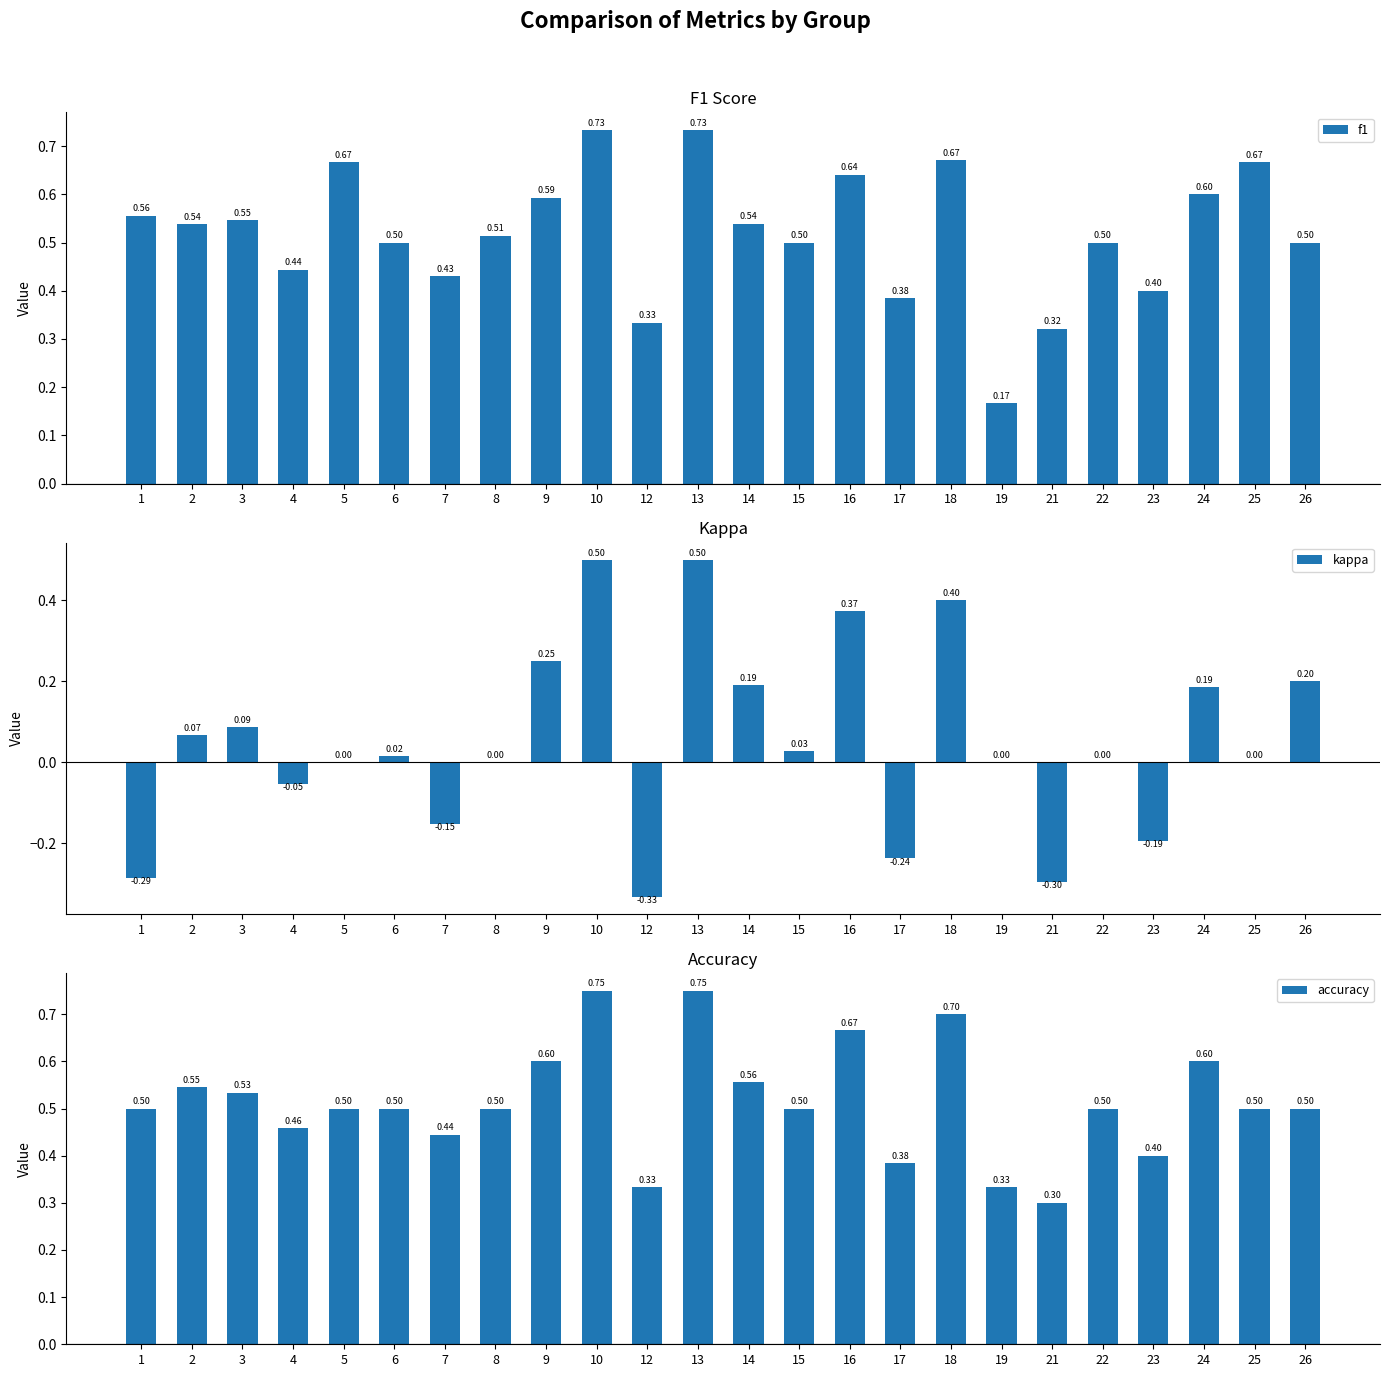

What is the difference between the maximum and minimum values in the accuracy series?

0.5